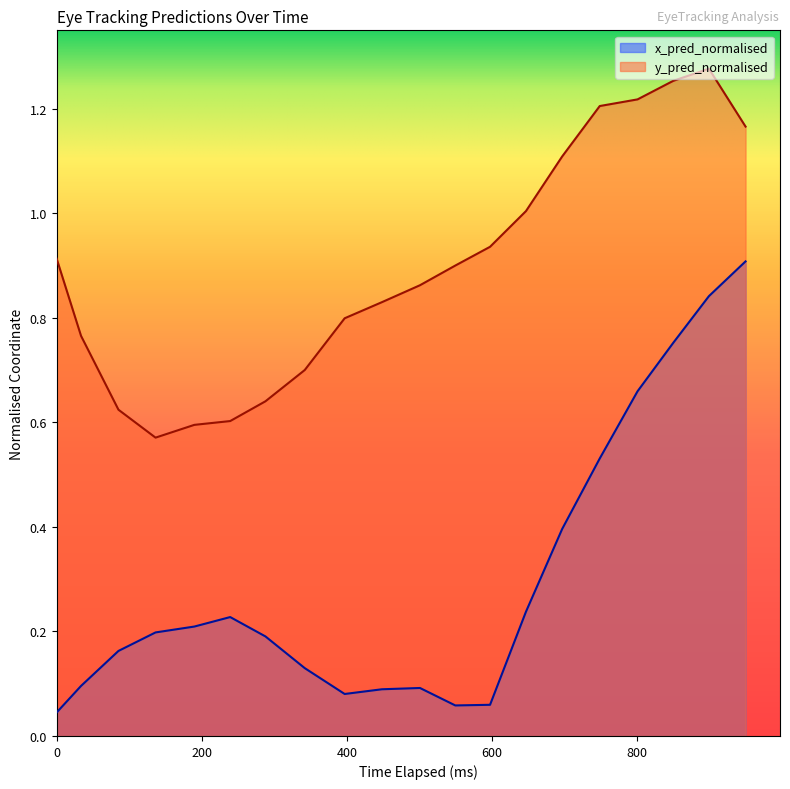

Rank the series by their maximum value, from lowest to highest.

x_pred_normalised, y_pred_normalised